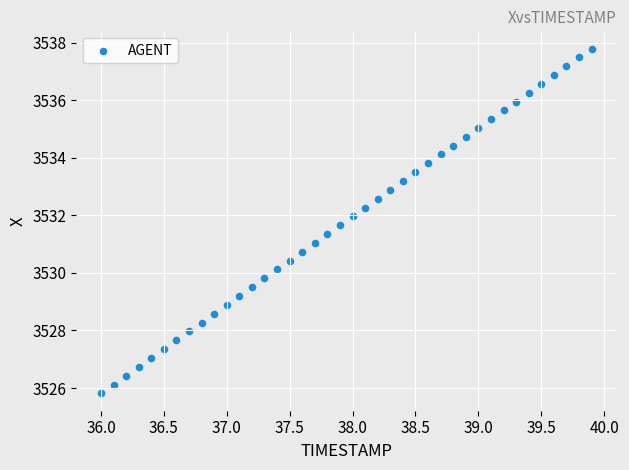

What is the range of X values (max minus min)?

3.9